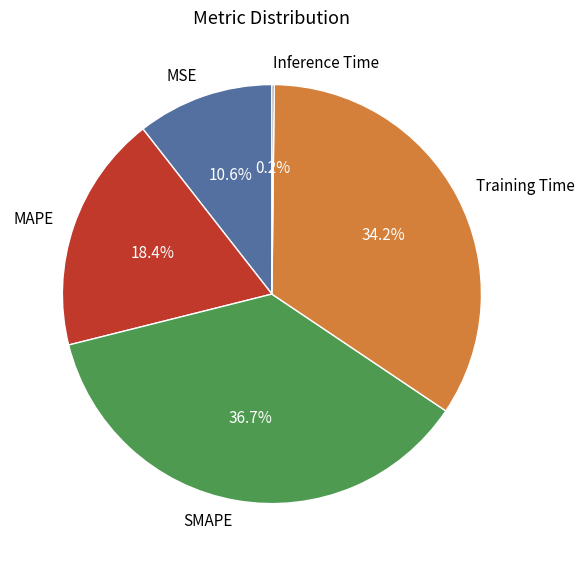

Which slice is the largest?

SMAPE